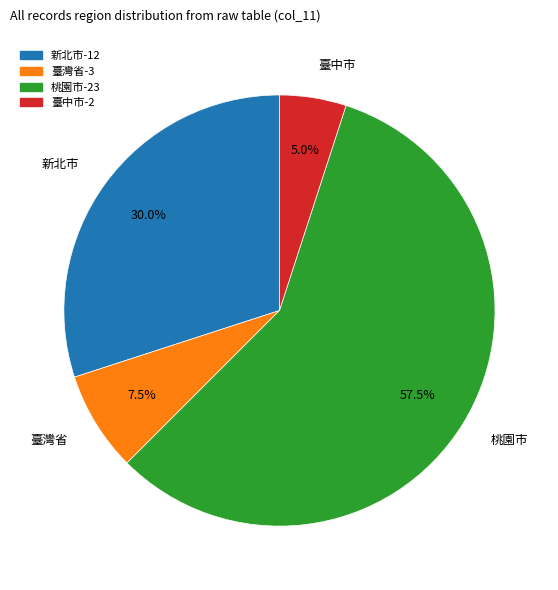

What portion of the pie excludes 臺灣省?

92.5%